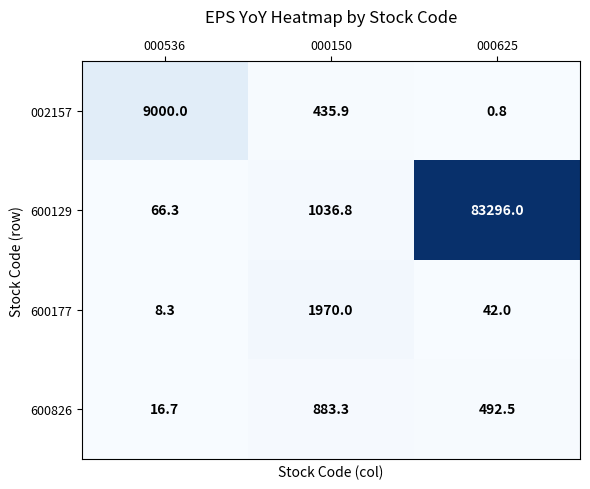

What is the sum of all 002157 values?

9436.7